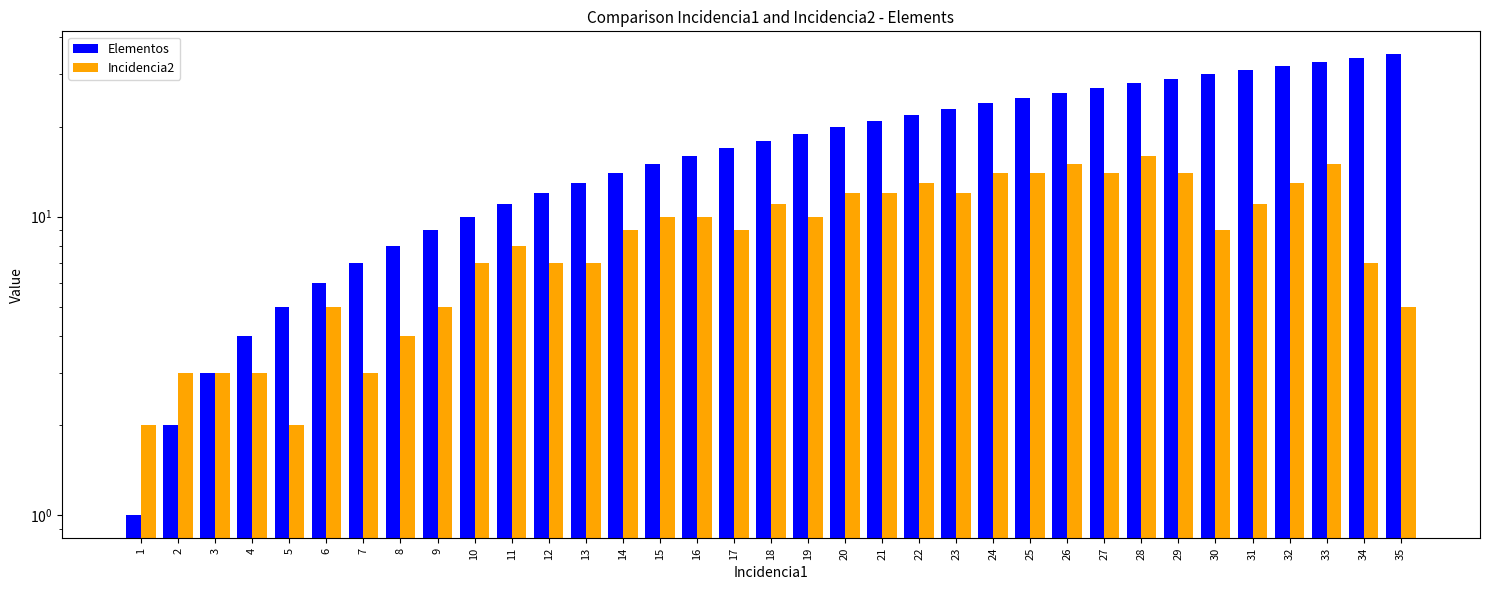

True or false: Elementos has a value of 54 at 31.

False